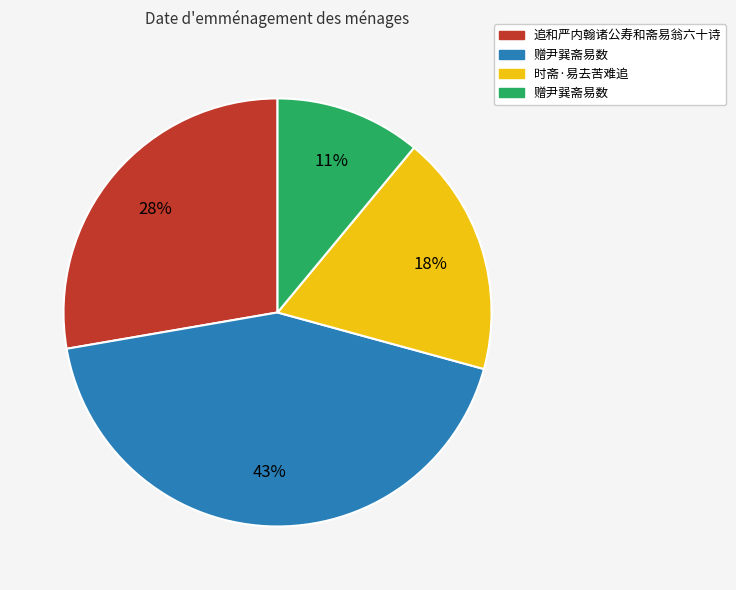

Does any single category account for the majority?

No